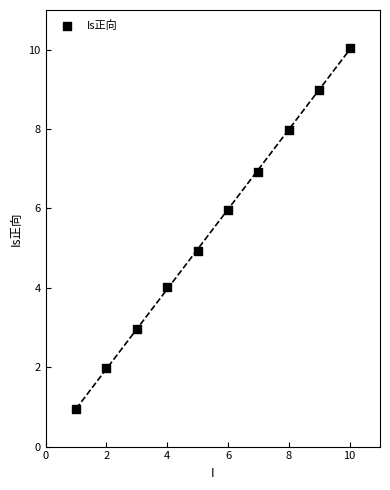

What is the average X value?

5.5